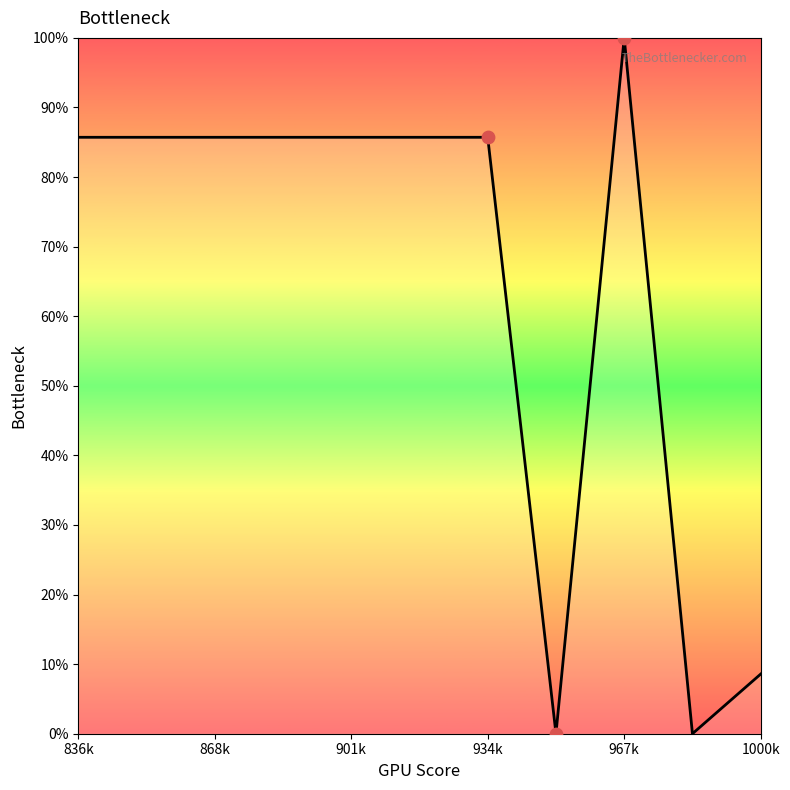

What is the greatest value displayed?

100.0